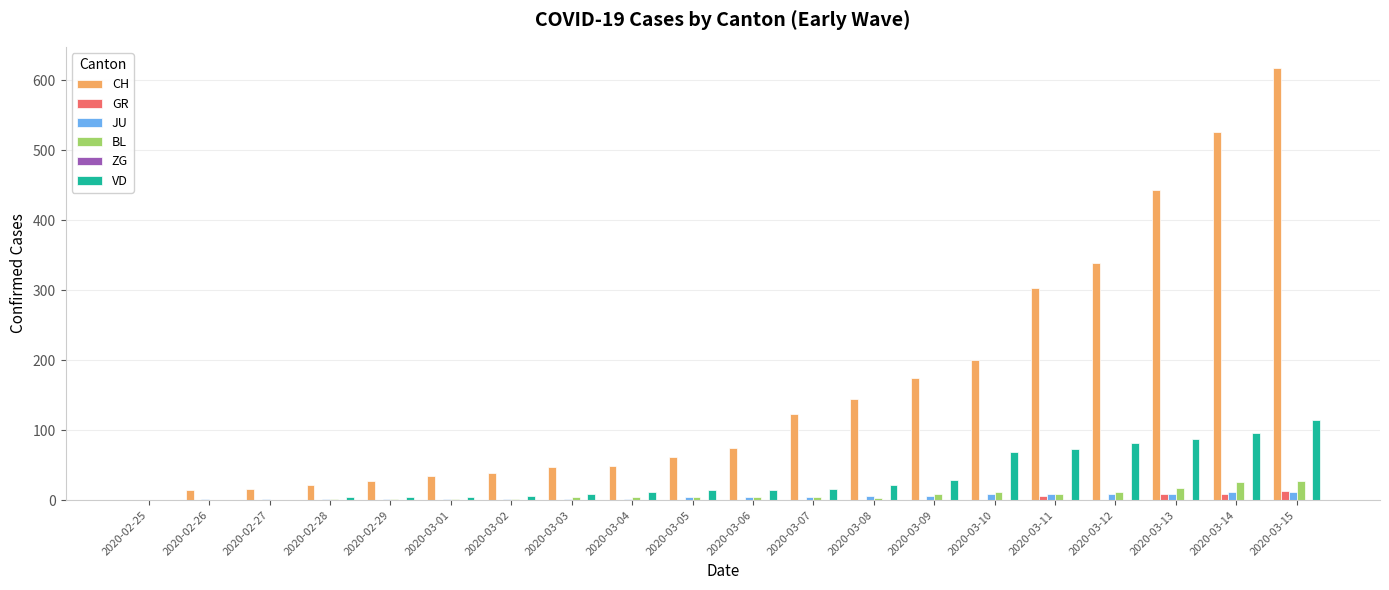

At which category is the sum across all series the highest?

2020-03-15